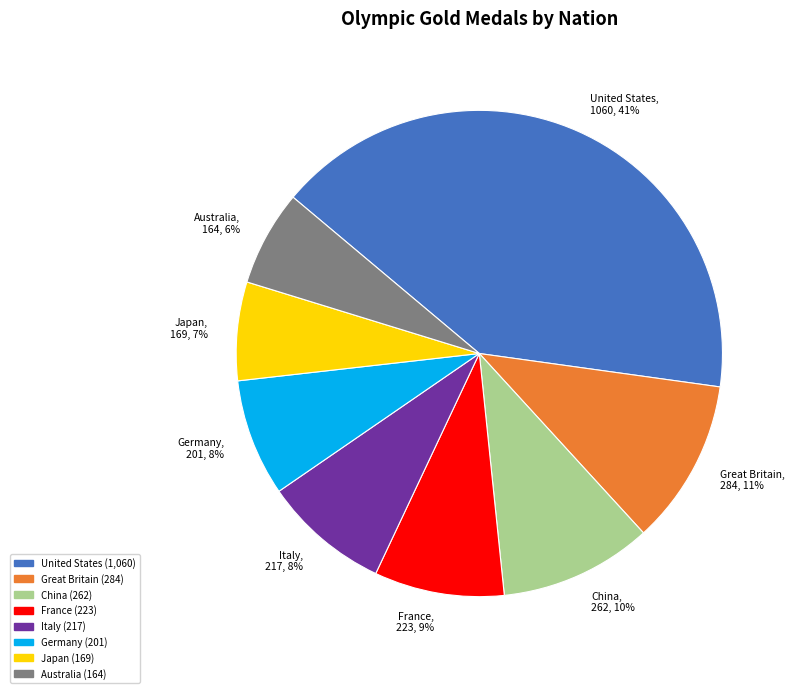

To the nearest percent, what percentage of the pie is United States?

41%